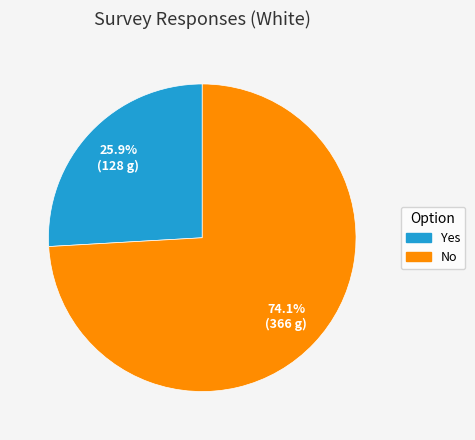

Which slice represents more than half of the pie?

No